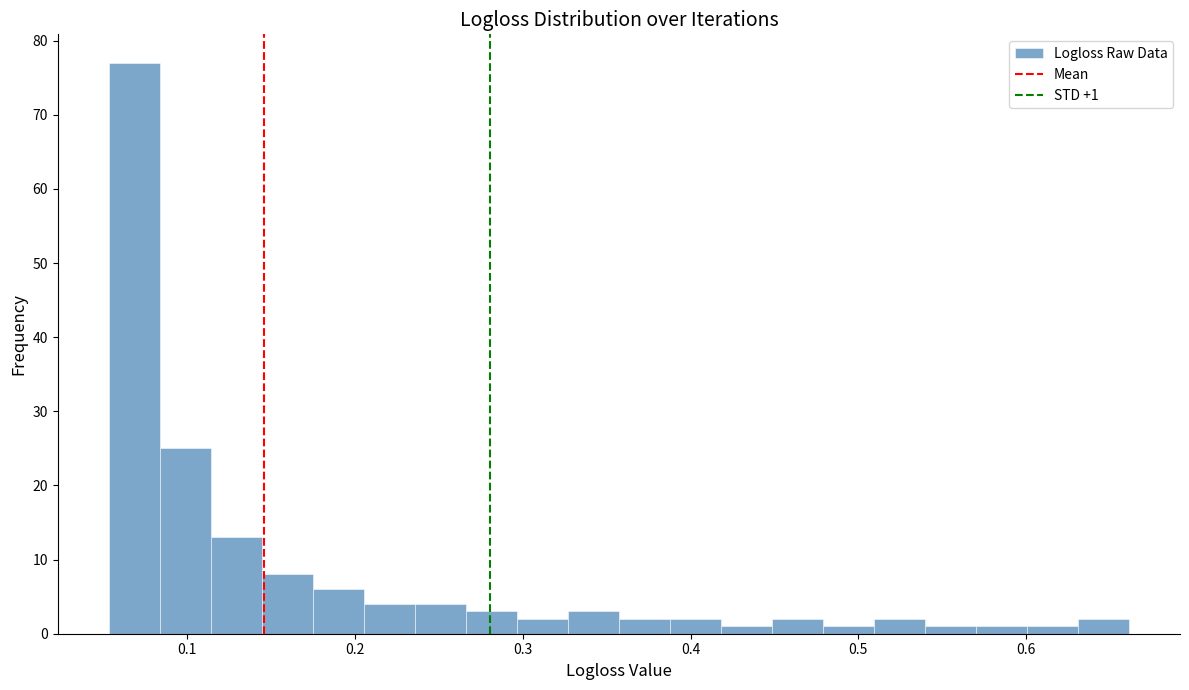

Read against the x-axis, roughly where is the centre of the tallest bar?

0.07